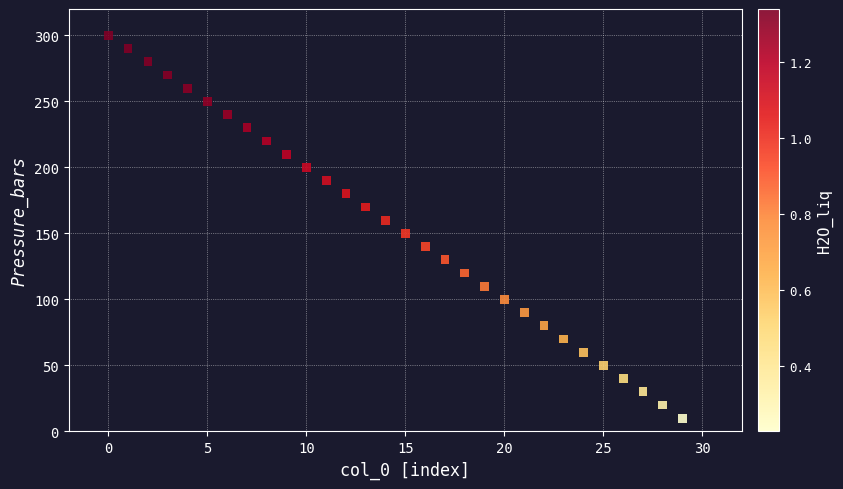

What is the range of Y values (max minus min)?

290